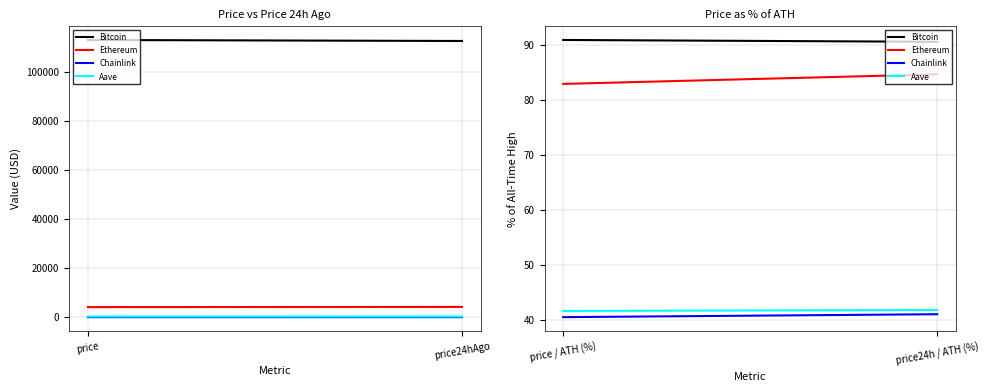

The value of Chainlink at price / ATH (%) is 40.5. True or false?

True